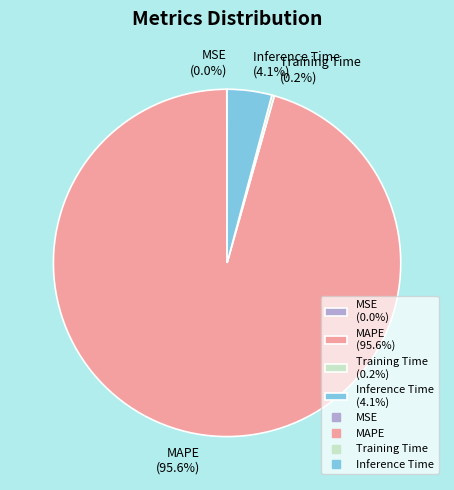

Is there a majority slice in this chart?

Yes